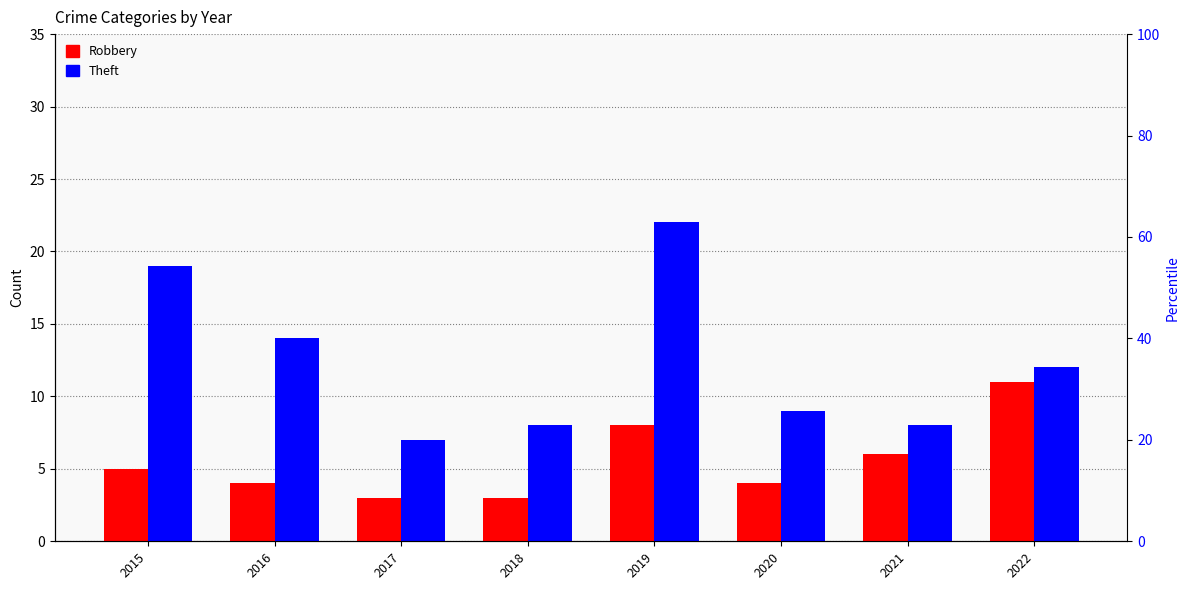

How many data points in Theft are less than 12?

4